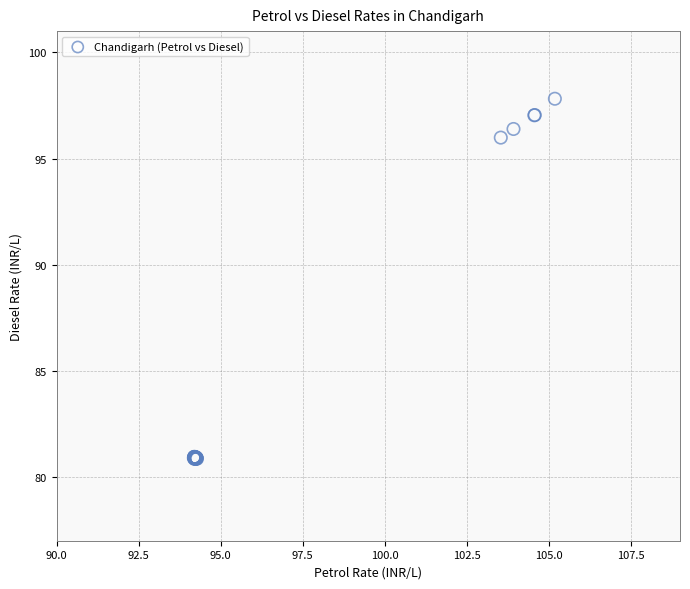

What Y value in the scatter plot is closest to 89?

96.0